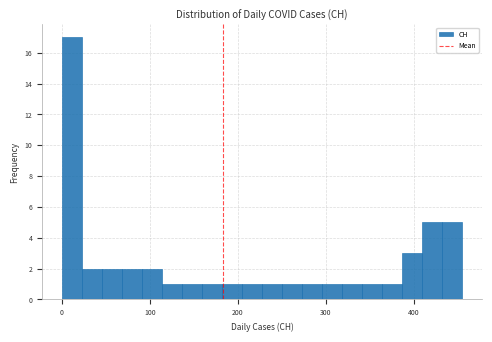

Read against the x-axis, roughly where is the centre of the tallest bar?

10